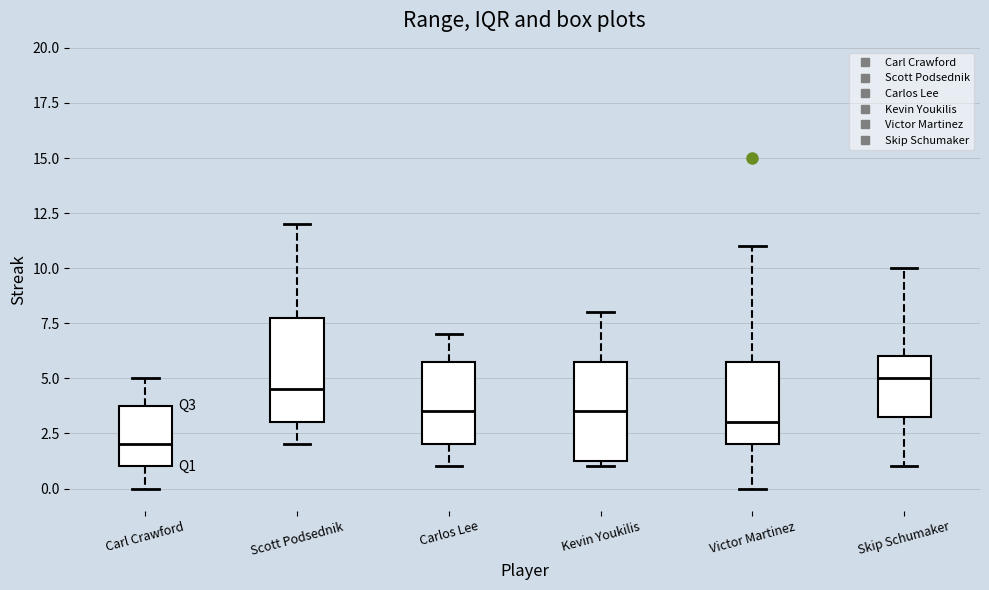

Which box has the lowest median line?

Carl Crawford